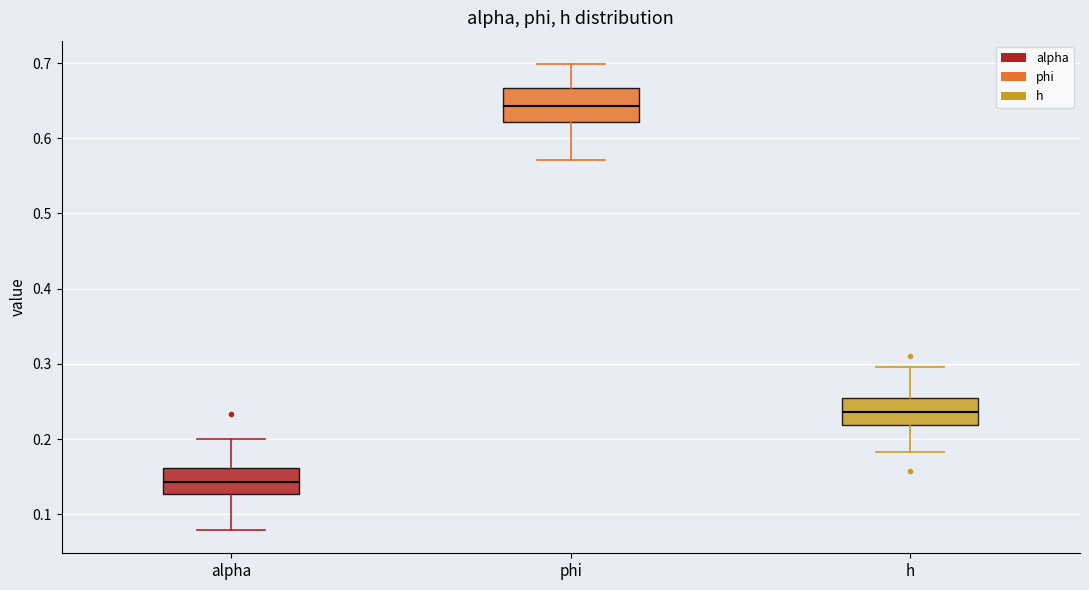

Which box has the lowest median line?

alpha